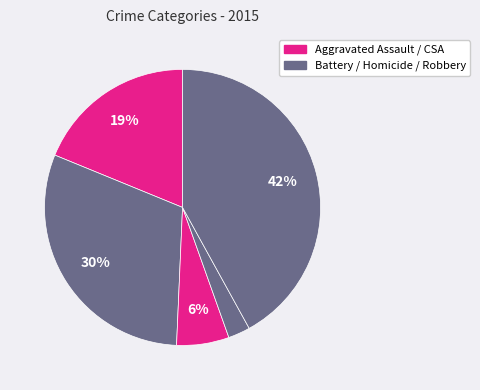

How many segments does this pie chart have?

5